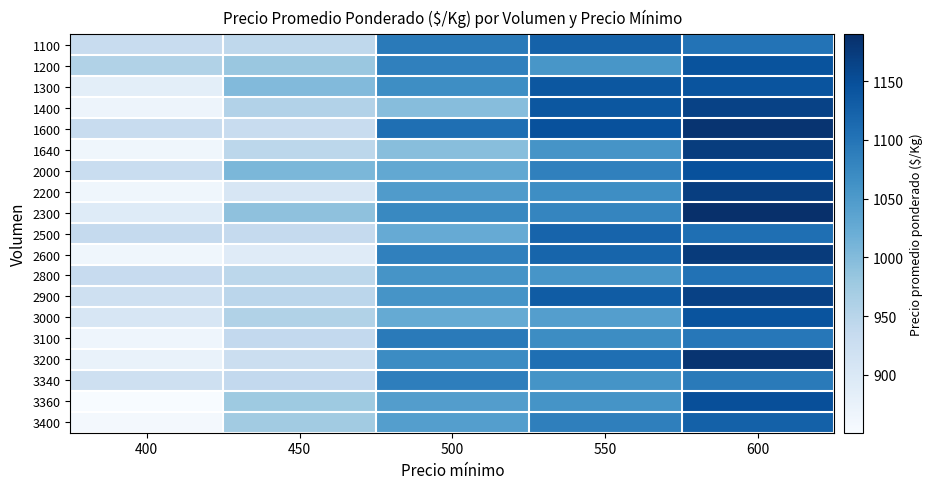

Rank the series by their maximum value, from lowest to highest.

3340, 3100, 2800, 2500, 1100, 3400, 3000, 1300, 1200, 2000, 3360, 1400, 2900, 2200, 1640, 2600, 1600, 3200, 2300